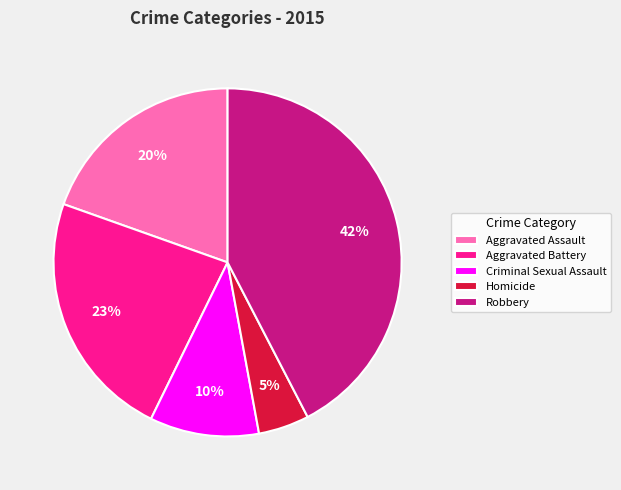

To the nearest percent, what percentage of the pie is Homicide?

5%